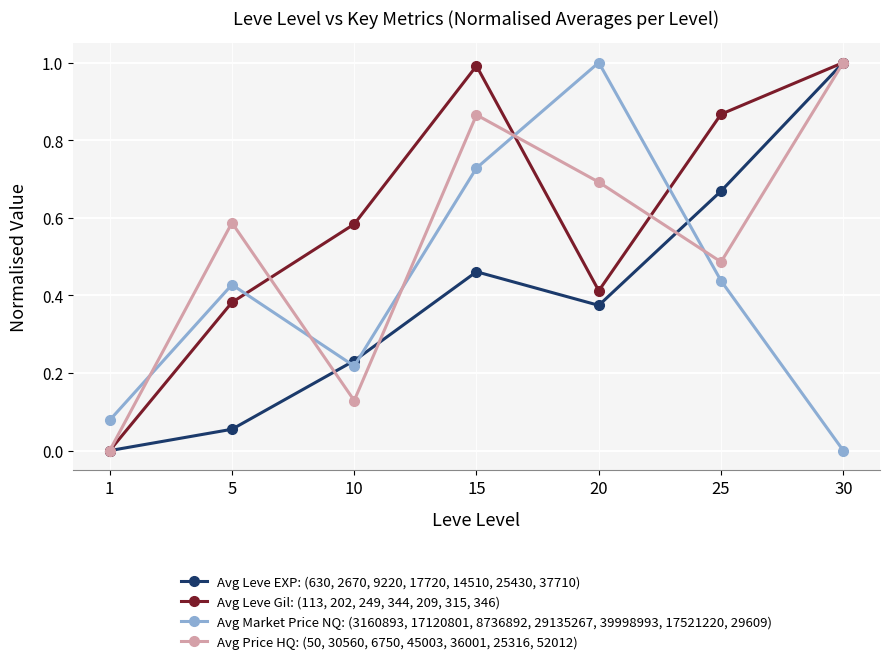

In Avg Leve EXP: (630, 2670, 9220, 17720, 14510, 25430, 37710), how many points are higher than both neighbors (excluding endpoints)?

1